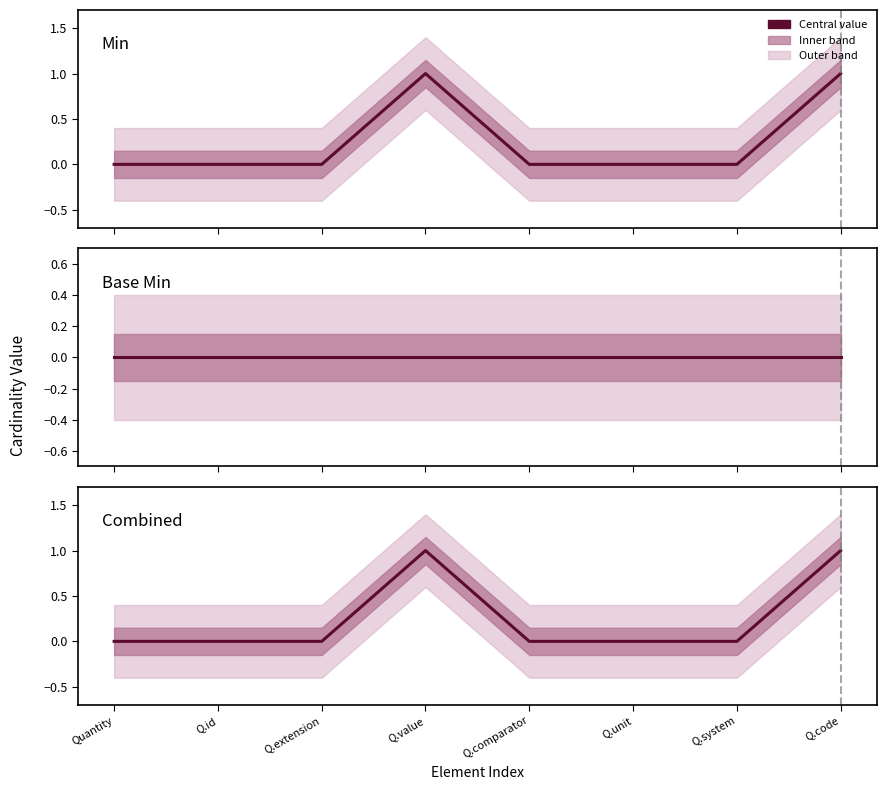

Reading left to right, extract all data points from this chart.

Min: Quantity=0	Q.id=0	Q.extension=0	Q.value=1	Q.comparator=0	Q.unit=0	Q.system=0	Q.code=1
Base Min: Quantity=0	Q.id=0	Q.extension=0	Q.value=0	Q.comparator=0	Q.unit=0	Q.system=0	Q.code=0
Min + Base Min: Quantity=0	Q.id=0	Q.extension=0	Q.value=1	Q.comparator=0	Q.unit=0	Q.system=0	Q.code=1